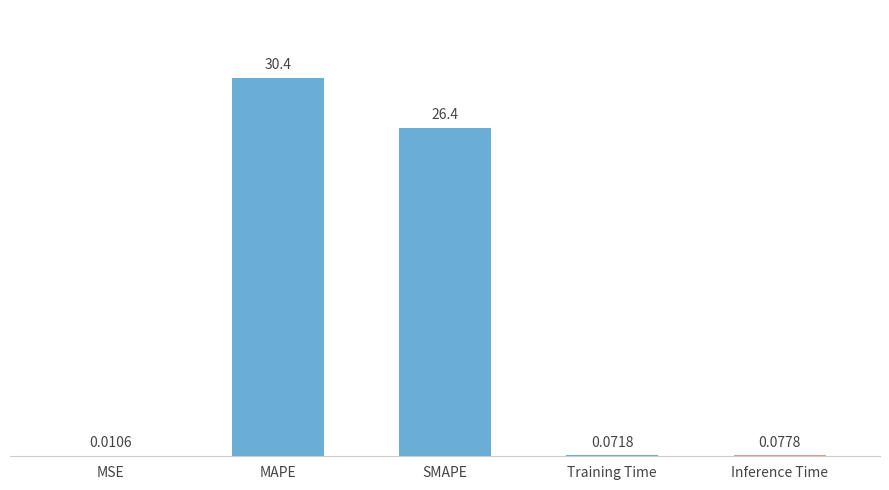

What is the change in value from MAPE to Training Time?

-30.4